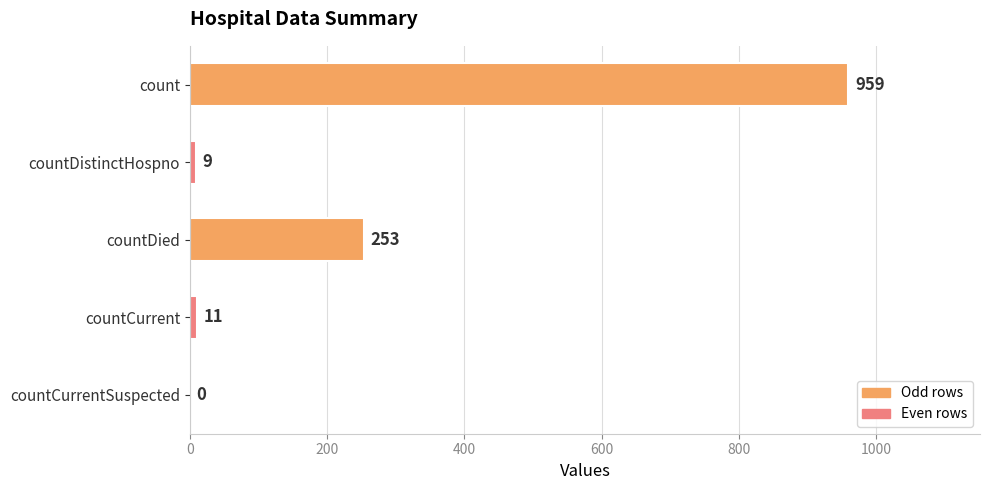

What is the maximum value shown in the chart?

959